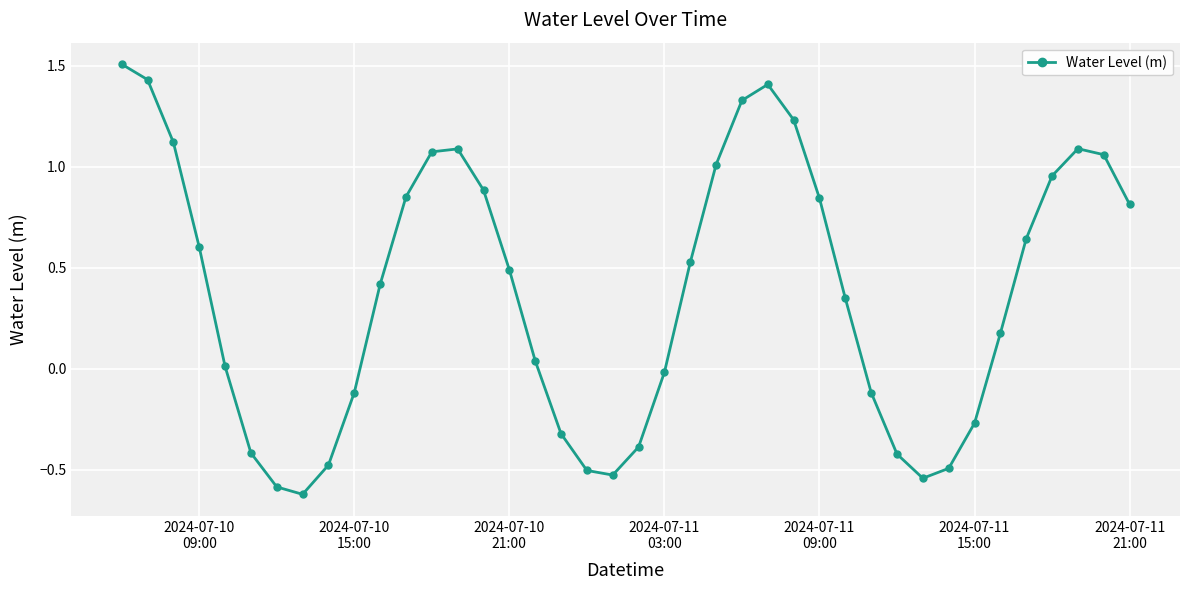

How many points are higher than both their immediate neighbors (excluding endpoints)?

3